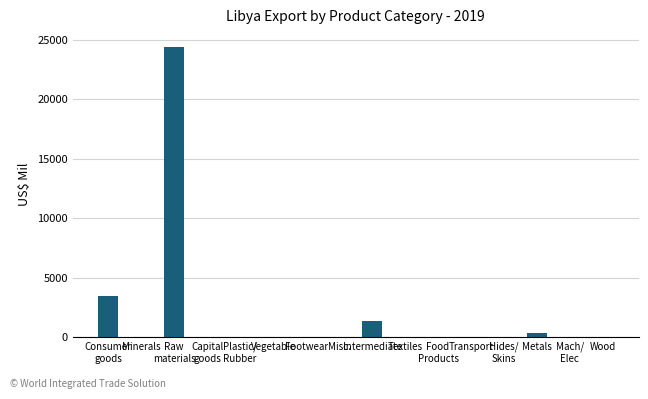

What is the maximum value shown in the chart?

24419.3